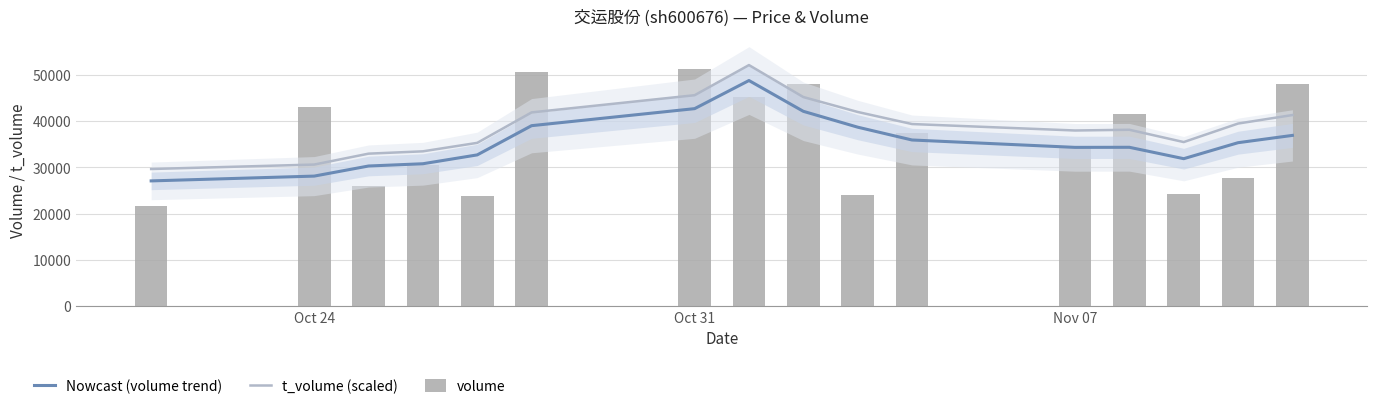

Reading right to left, what are all the values shown in this chart?

Nowcast (volume trend): 36928.8	35353.0	31899.2	34359.8	34342.8	35936.8	38705.8	42130.2	48778.0	42706.0	39028.8	32718.5	30806.5	30317.8	28137.2	27100.8
t_volume (scaled): 41325.0	39487.5	35490.0	38145.0	37987.5	39382.5	41992.5	45210.0	52117.5	45607.5	41895.0	35317.5	33487.5	32985.0	30630.0	29670.0
volume: 47956.0	27633.0	24170.0	41653.0	34141.0	37475.0	24102.0	48029.0	45217.0	51173.0	50693.0	23741.0	30508.0	25932.0	43045.0	21786.0